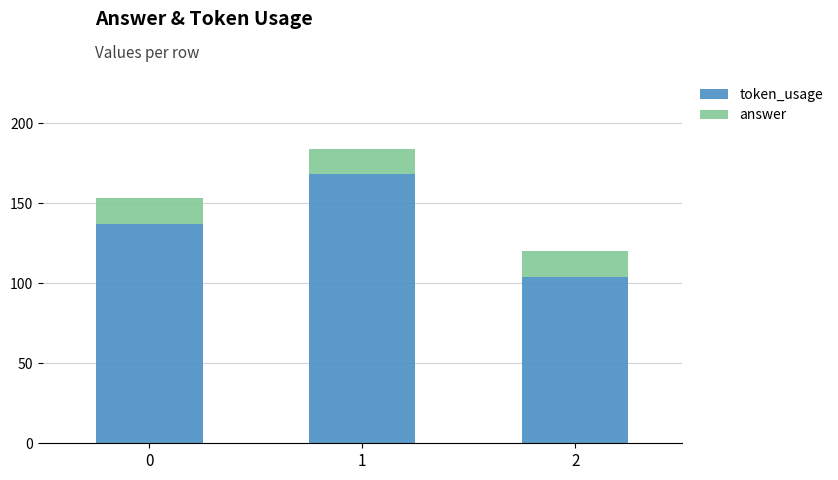

What is the sum of the token_usage values at 2 and 1?

272